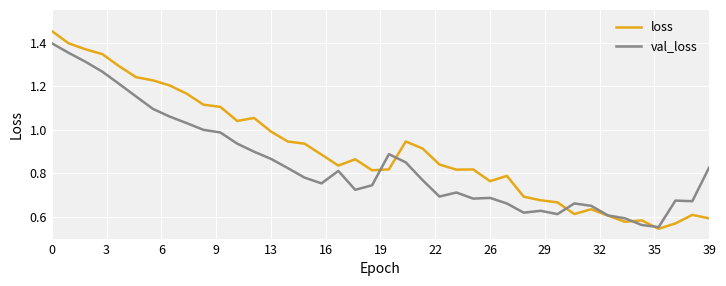

Is this an area chart (filled region under the line)?

No